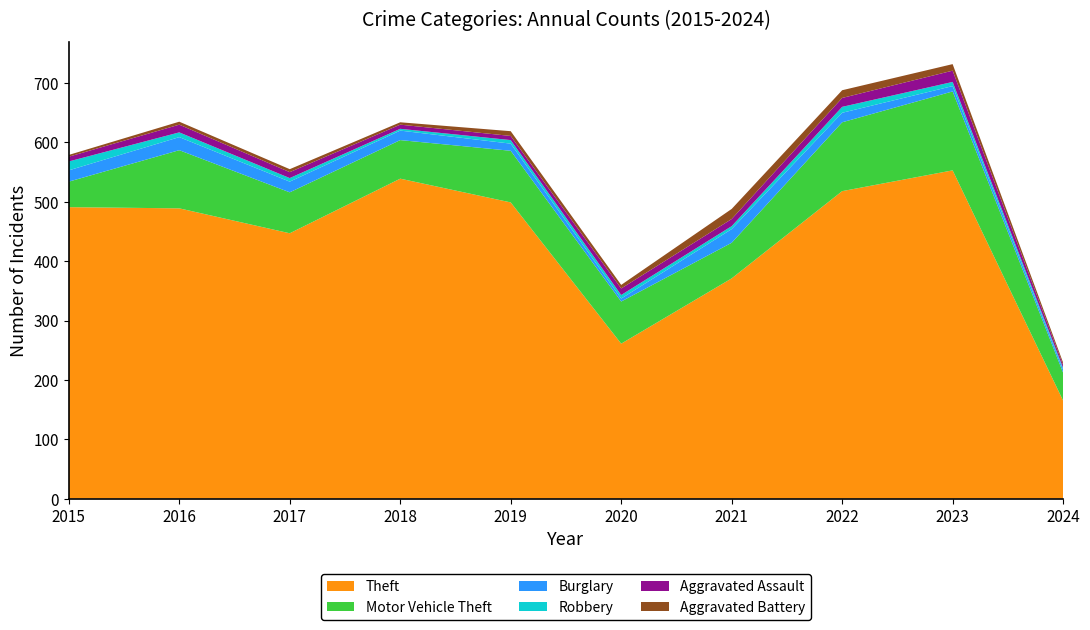

Reading right to left, what are all the values shown in this chart?

Theft: 165	553	518	371	261	499	539	447	489	491
Motor Vehicle Theft: 47	133	116	60	71	87	65	69	98	43
Burglary: 5	9	16	23	5	12	16	18	22	19
Robbery: 3	7	10	5	6	6	3	6	8	15
Aggravated Assault: 5	19	15	12	11	7	7	10	13	8
Aggravated Battery: 4	11	13	17	6	8	4	5	5	3